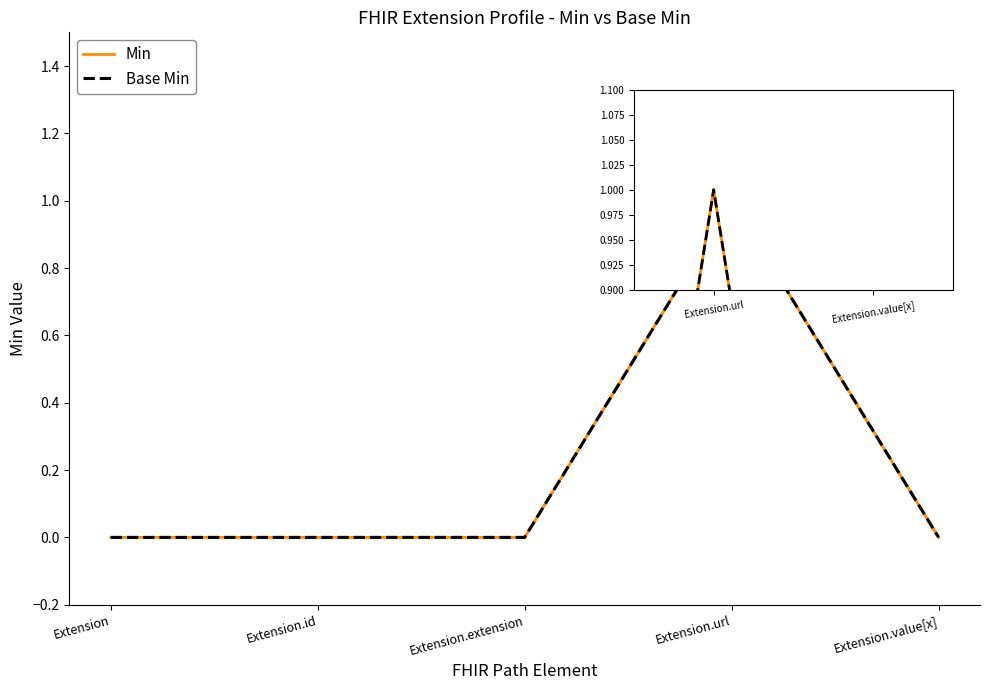

Is this an area chart (filled region under the line)?

No